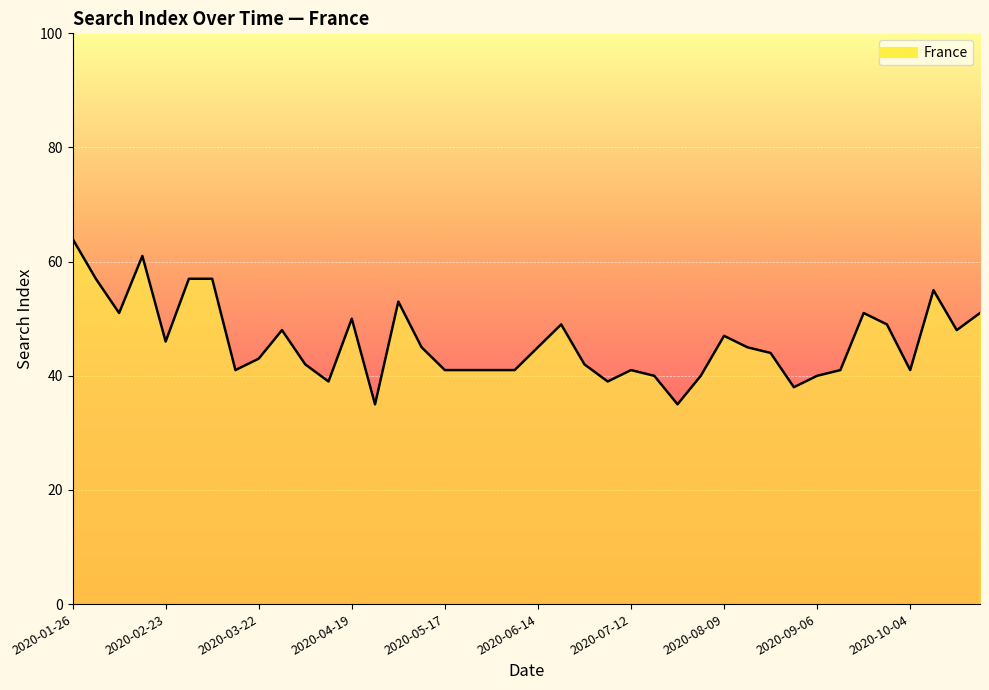

What is the greatest value displayed?

64